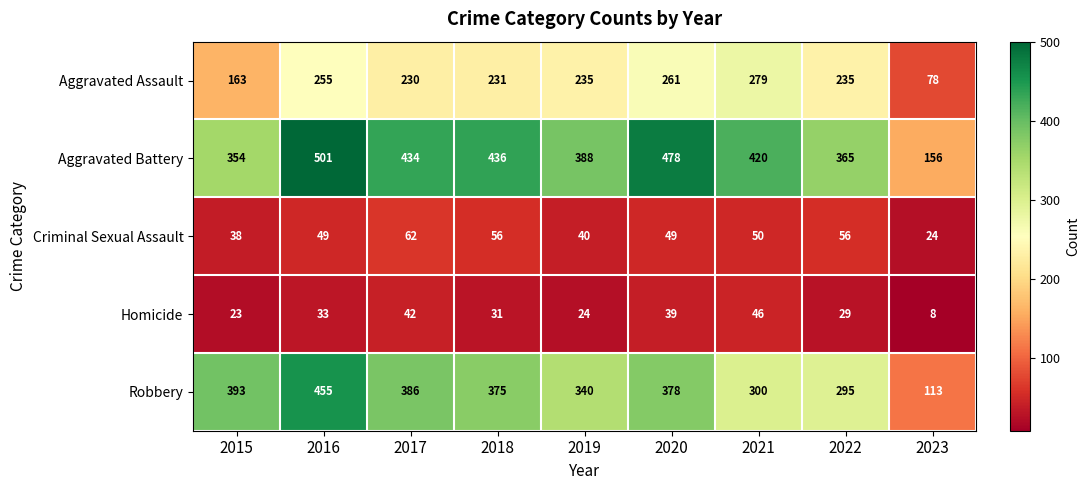

Rank the series by their maximum value, from highest to lowest.

Aggravated Battery, Robbery, Aggravated Assault, Criminal Sexual Assault, Homicide